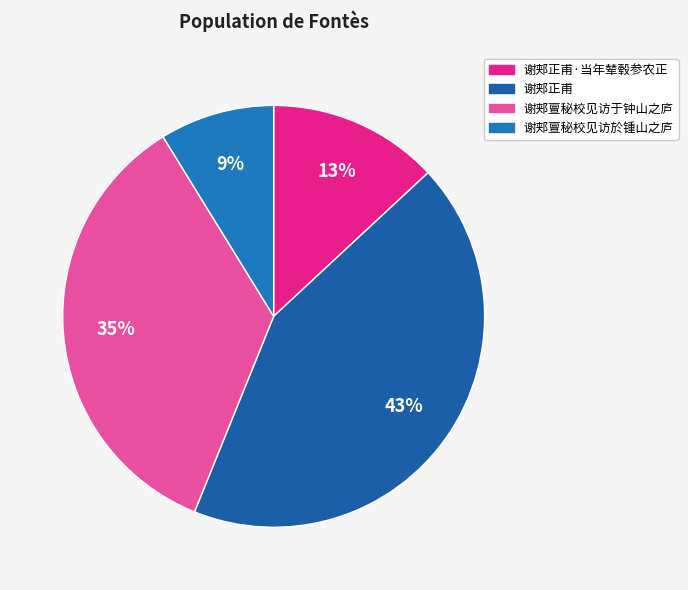

Between 谢郏正甫 and 谢郏亶秘校见访於锺山之庐, which is larger?

谢郏正甫